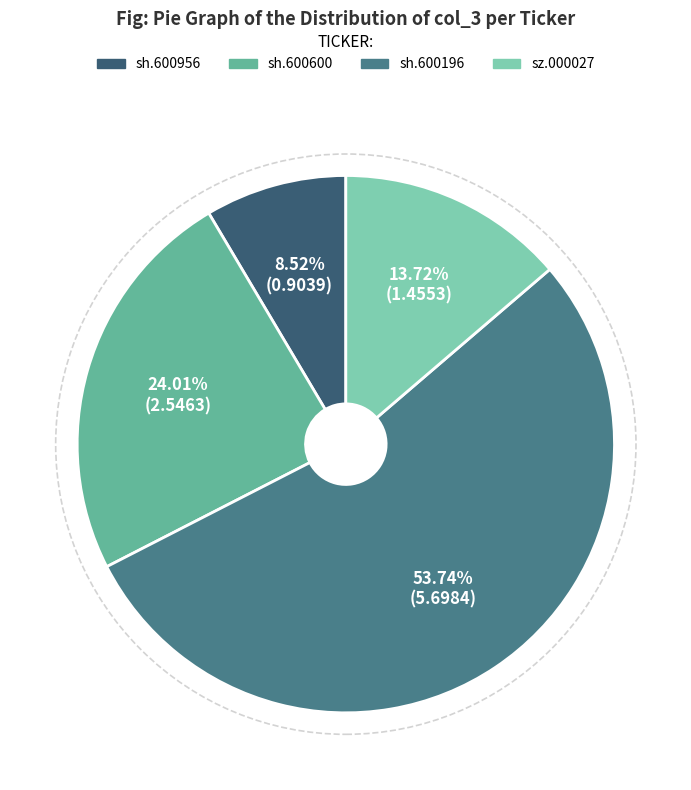

Count the number of slices in the pie.

4